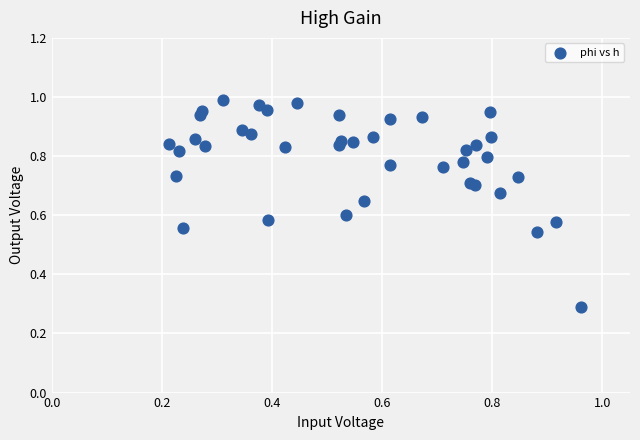

What Y value in the scatter plot is closest to 0?

0.3